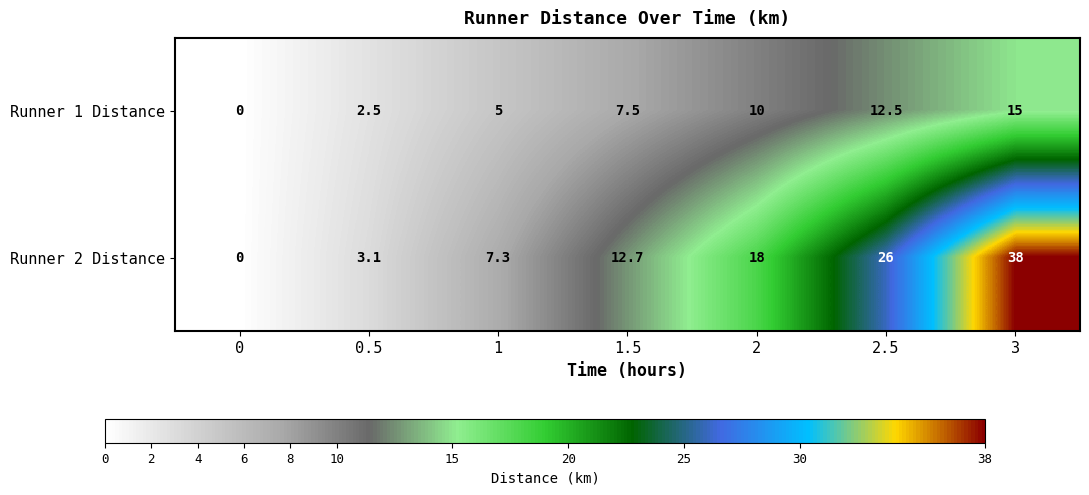

Reading left to right, list all the values displayed in this chart.

Runner 1 Distance: 0.0	2.5	5.0	7.5	10.0	12.5	15.0
Runner 2 Distance: 0.0	3.1	7.3	12.7	18.0	26.0	38.0